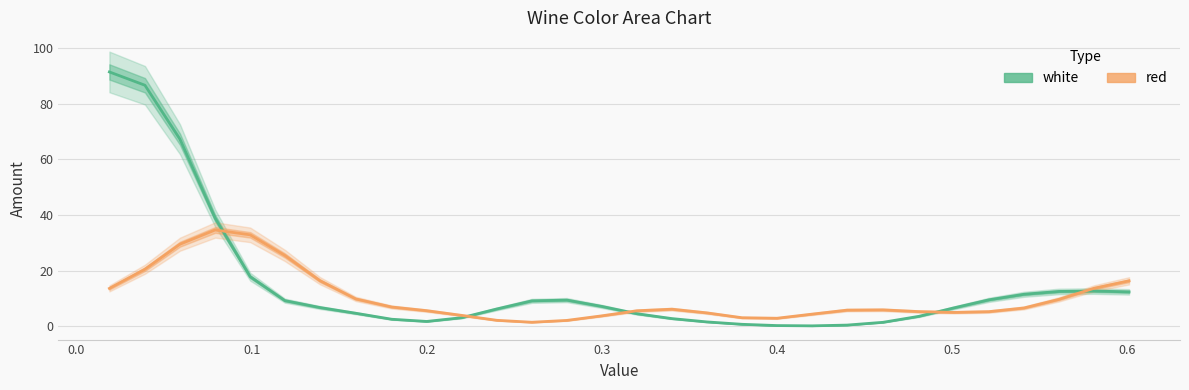

Is the value of red at 10 greater than the value of white at 15?

No